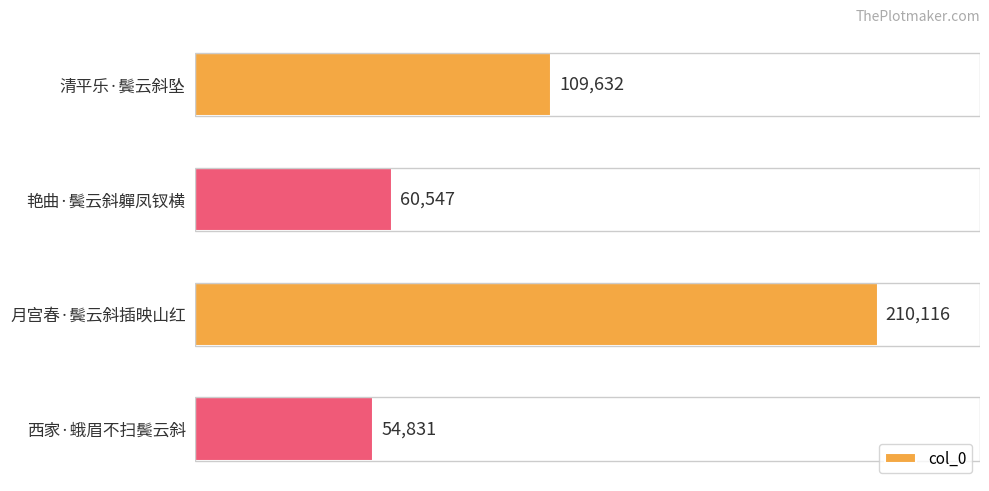

What is the label of the 2nd bar from the bottom?

月宫春·鬓云斜插映山红